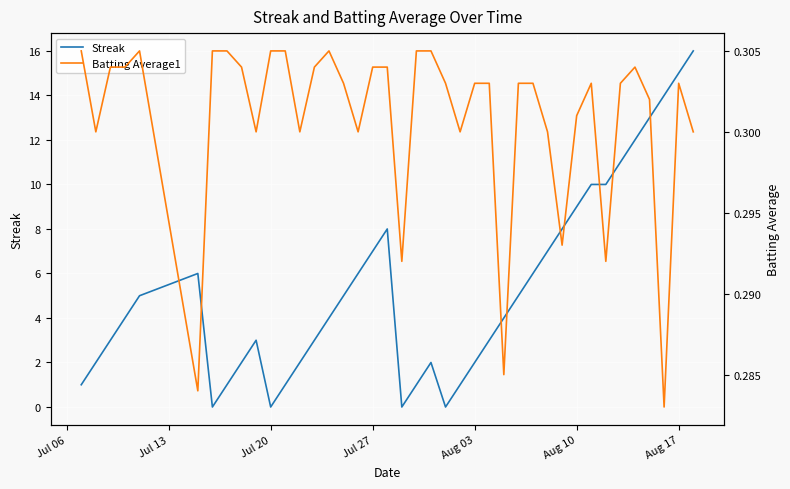

What is the maximum value for Streak?

16